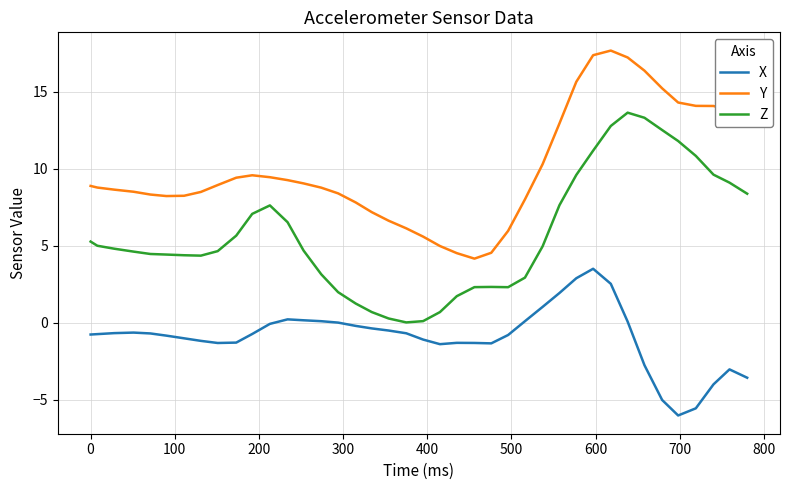

True or false: Z and X cross at least once.

False